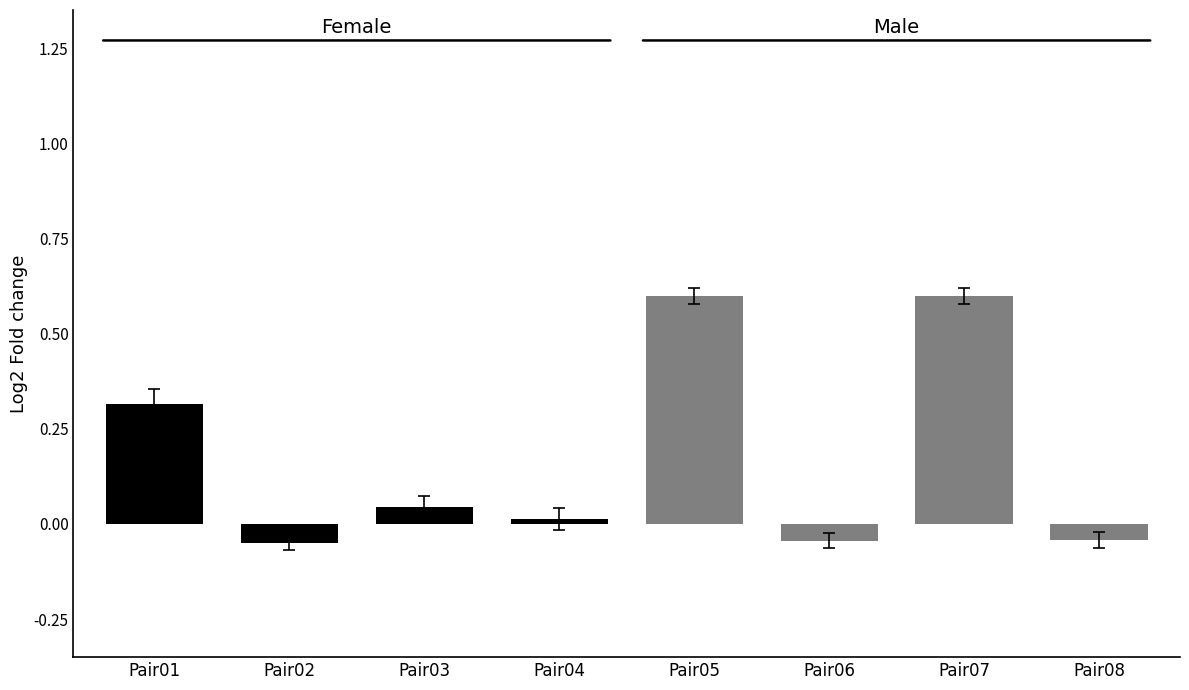

The chart shows a value of 0.5 at Pair01. True or false?

False